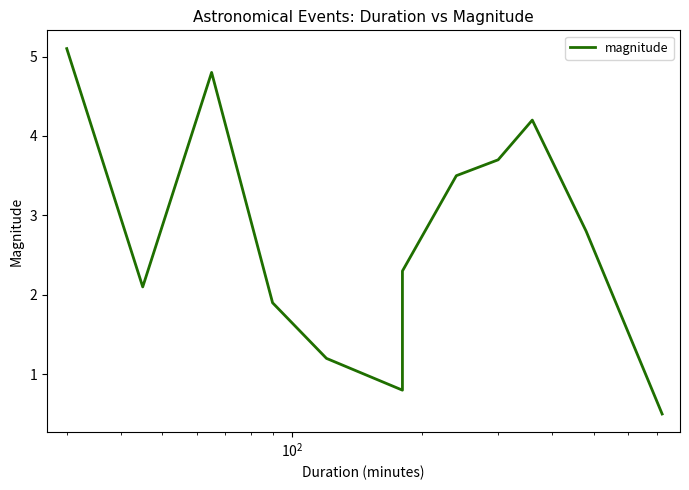

What is the maximum value shown in the chart?

5.1